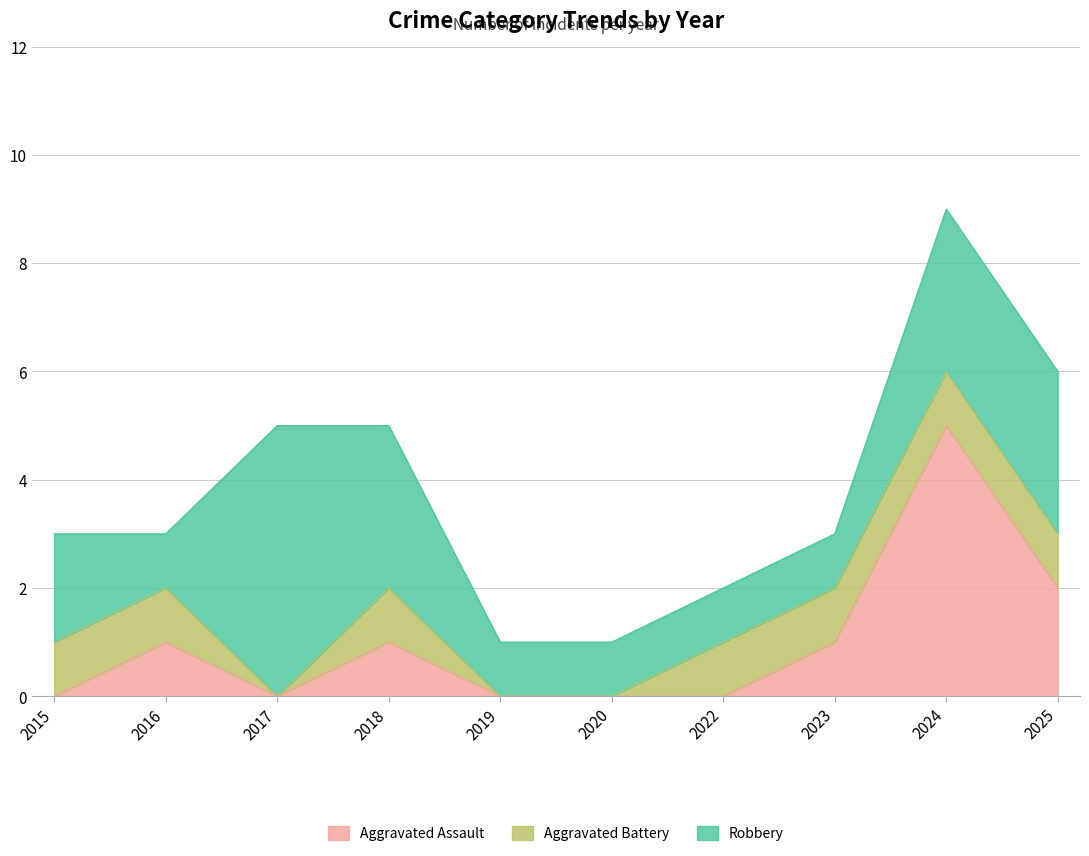

Which category has the highest value in the Robbery series?

2017